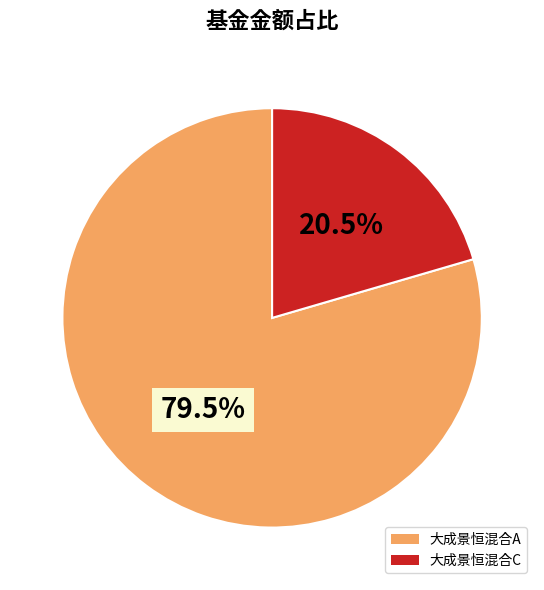

Is there a majority slice in this chart?

Yes